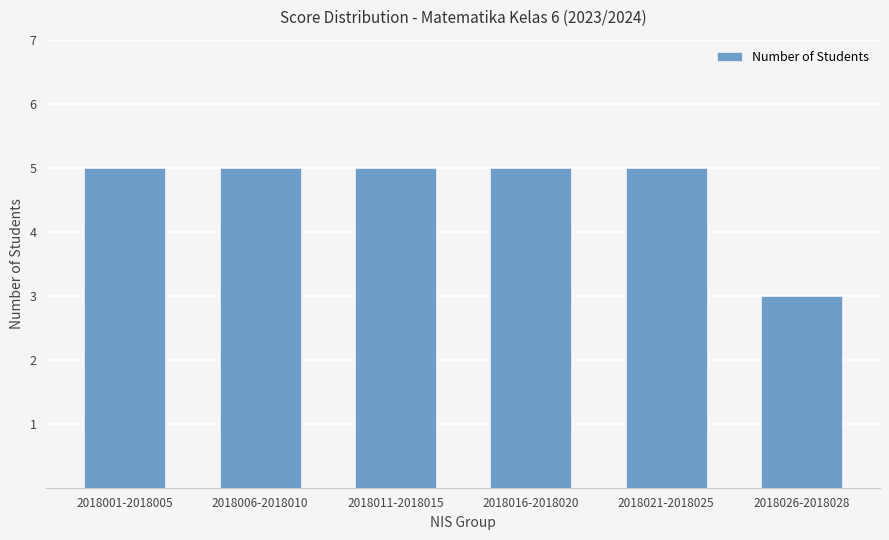

True or false: the data shows 9 at 2018016-2018020.

False